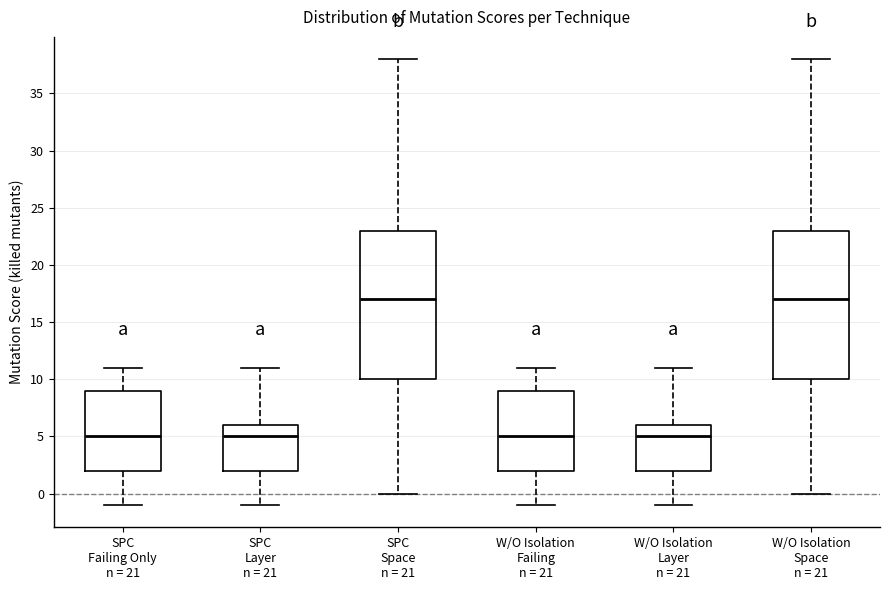

Where does the lower whisker of the box for SPC Layer n = 21 end on the y-axis? The values are not printed on the chart, so give them approximately, as read against the axis.

-1